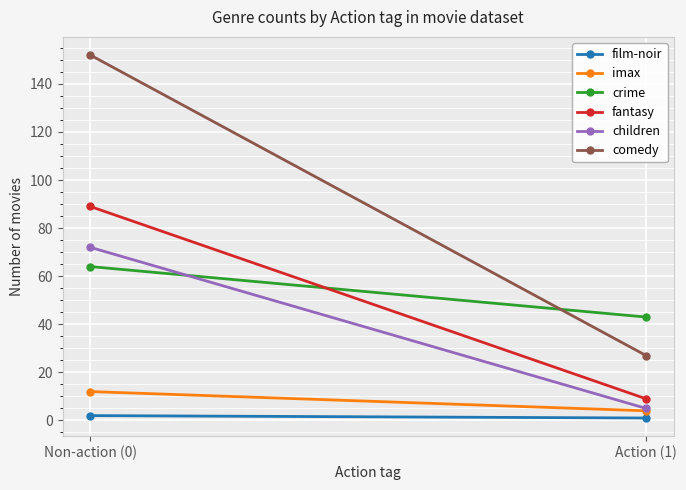

The children series shows 2 at Action (1). True or false?

False